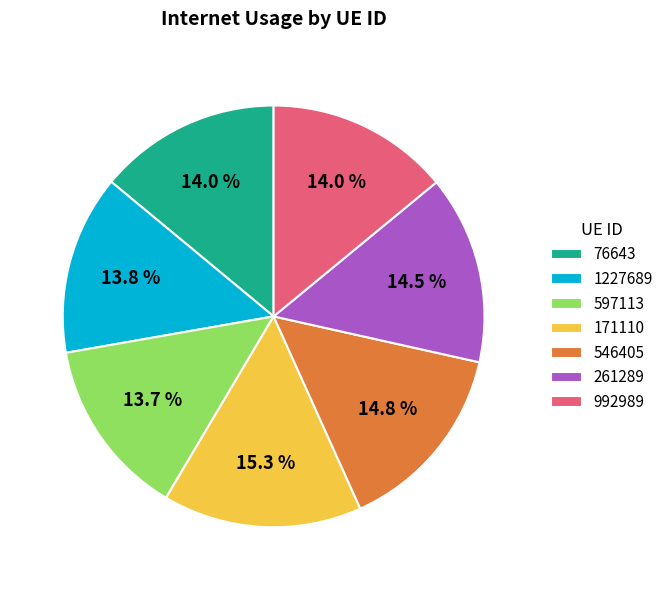

Is it true that 76643 is 14% of the pie?

True